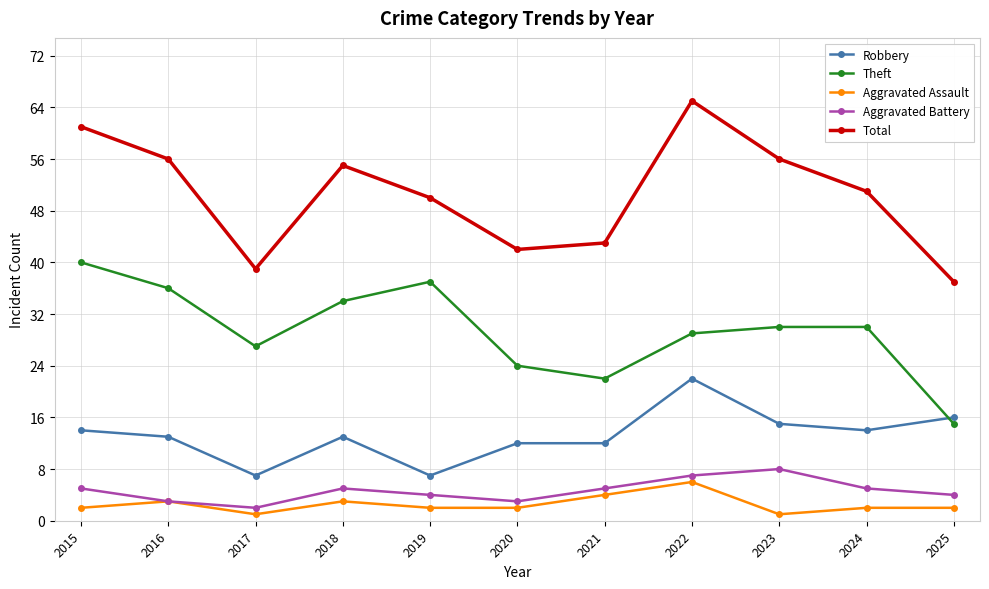

How many data points in Total are less than 51?

5